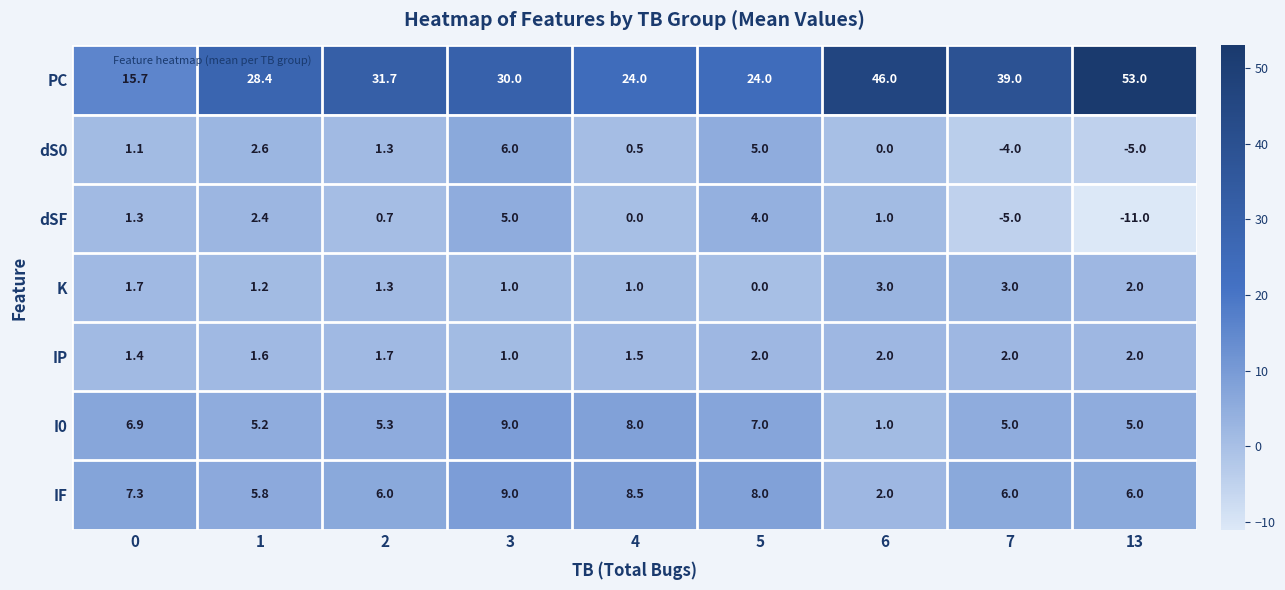

Count the number of categories in the chart.

9